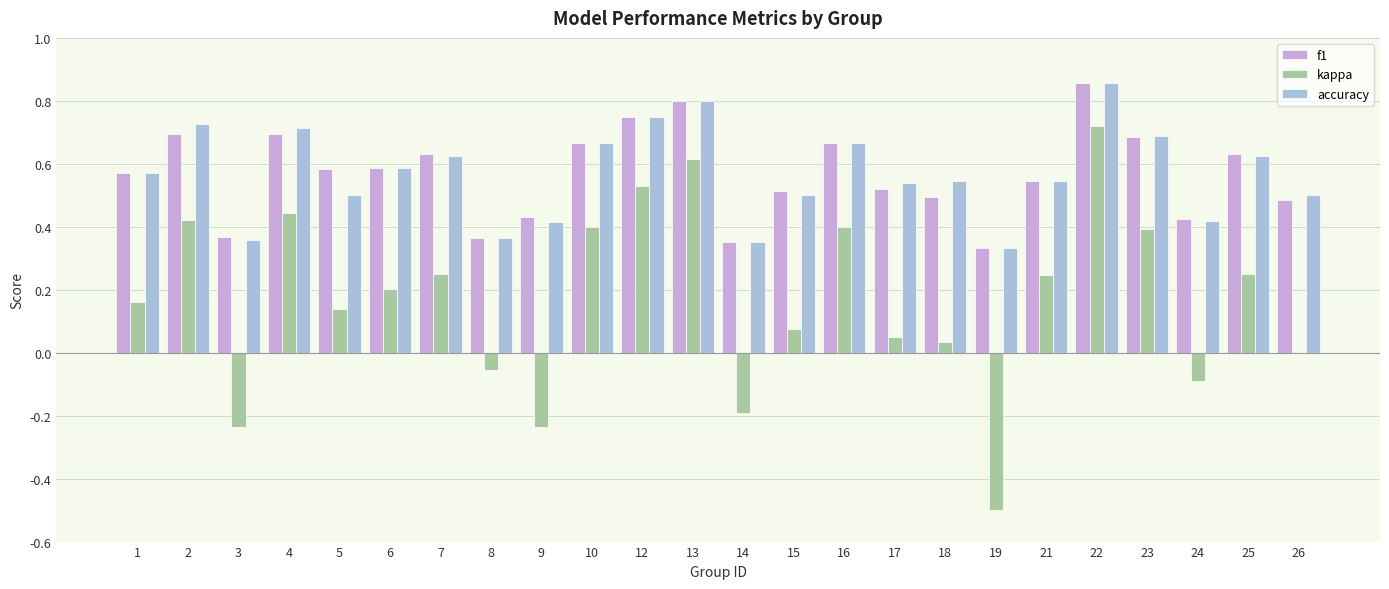

True or false: kappa has a value of 0.0 at 26.

True